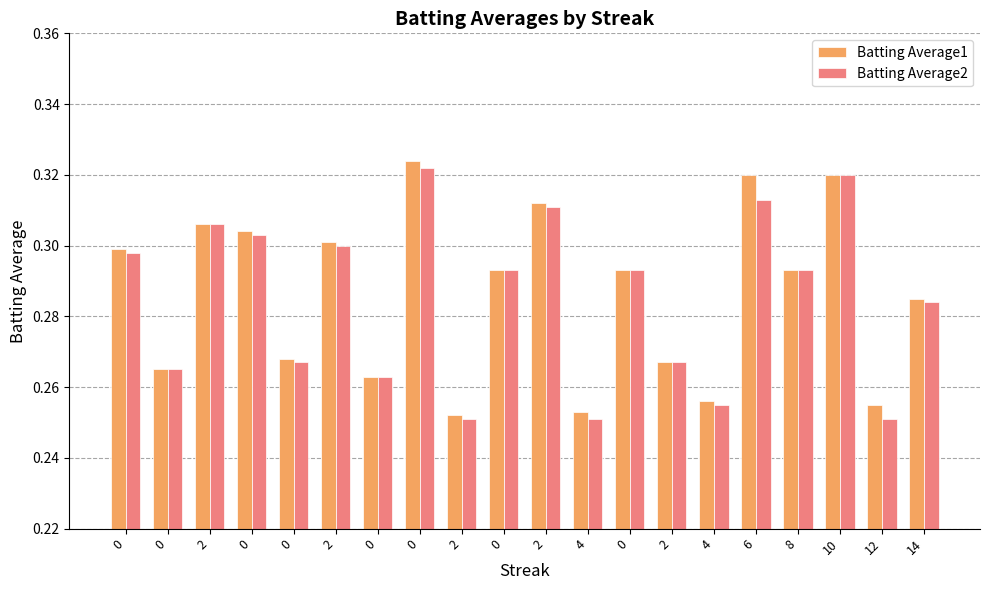

At which label is Batting Average2 closest to 0?

2